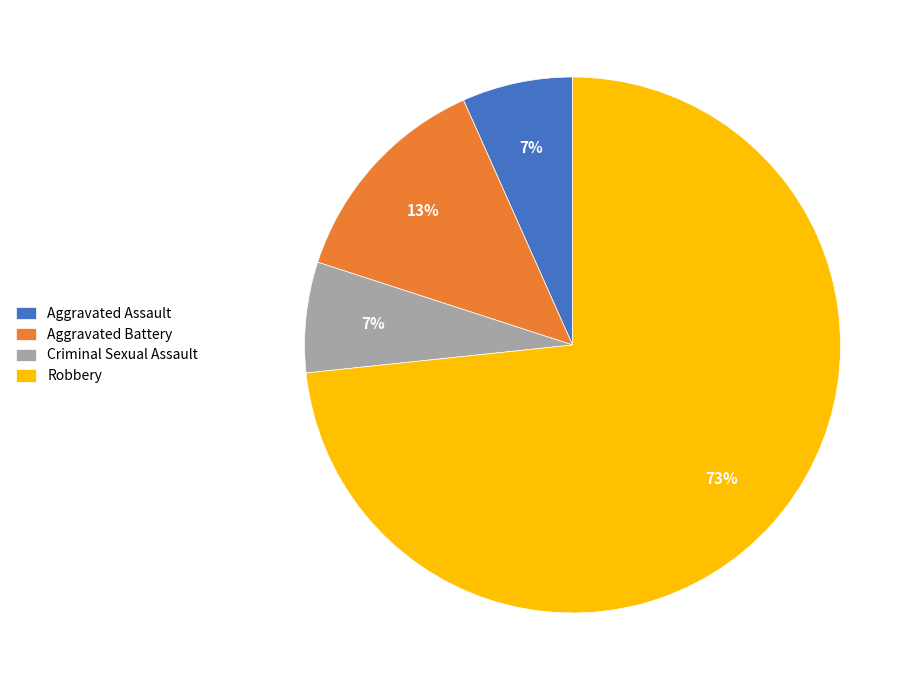

What percentage is the Robbery slice, to the nearest percent?

73%